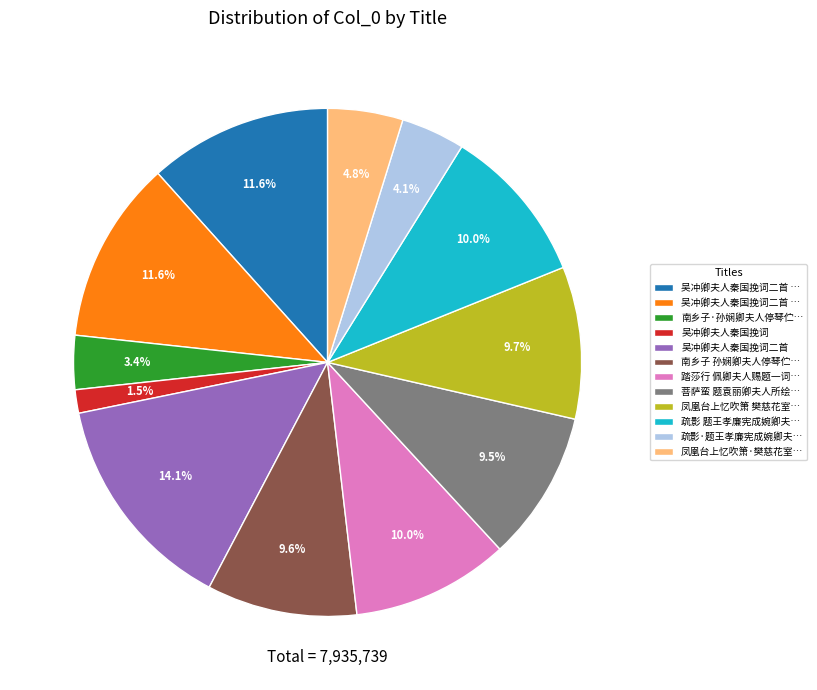

Is there any slice that represents more than half of the pie?

No